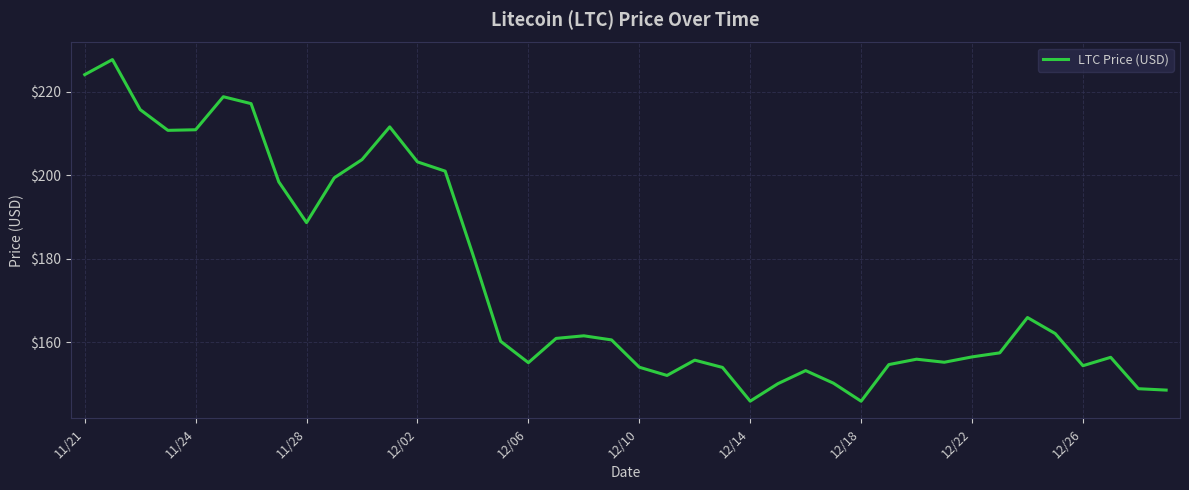

Does the chart have visible grid lines?

Yes